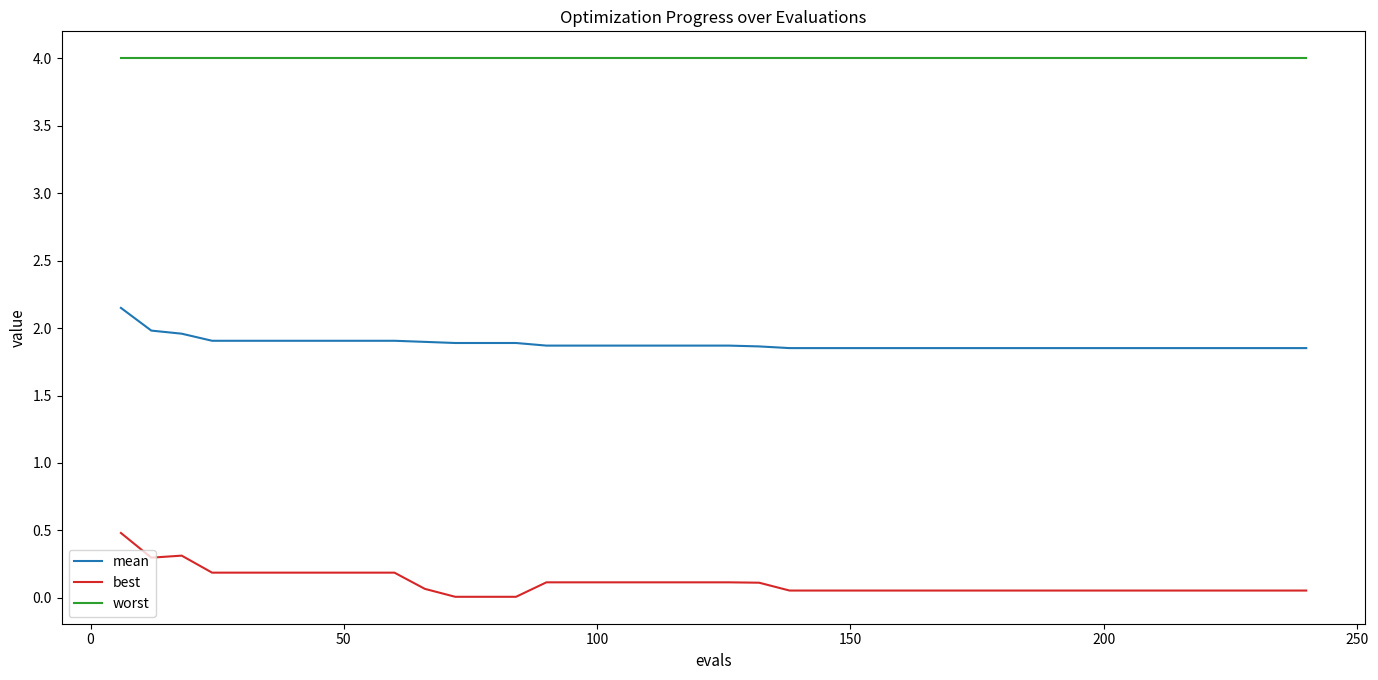

True or false: best and worst cross at least once.

False